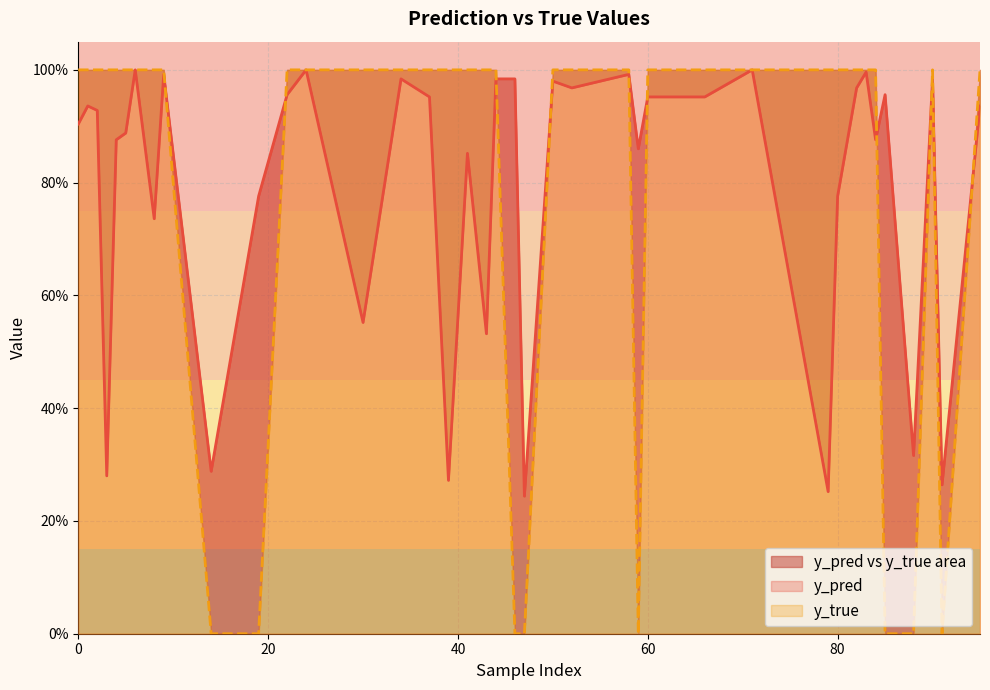

The y_true series shows 0.0 at 19. True or false?

True